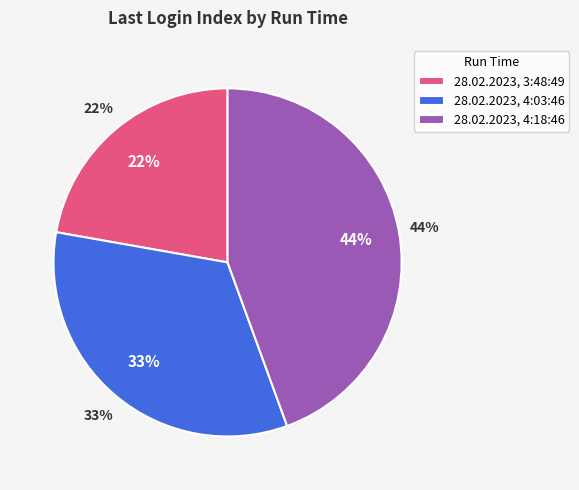

To the nearest percent, what portion does 28.02.2023, 4:03:46 represent?

33%